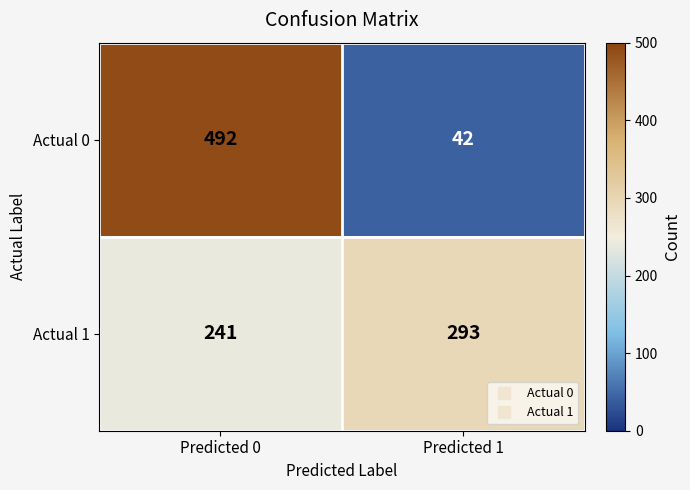

Rank the series at Predicted 0 from highest to lowest value.

Actual 0, Actual 1